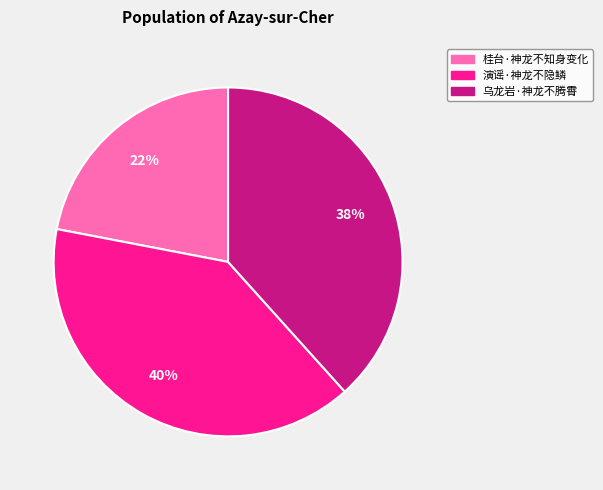

To the nearest percent, what percentage of the pie is 桂台·神龙不知身变化?

22%